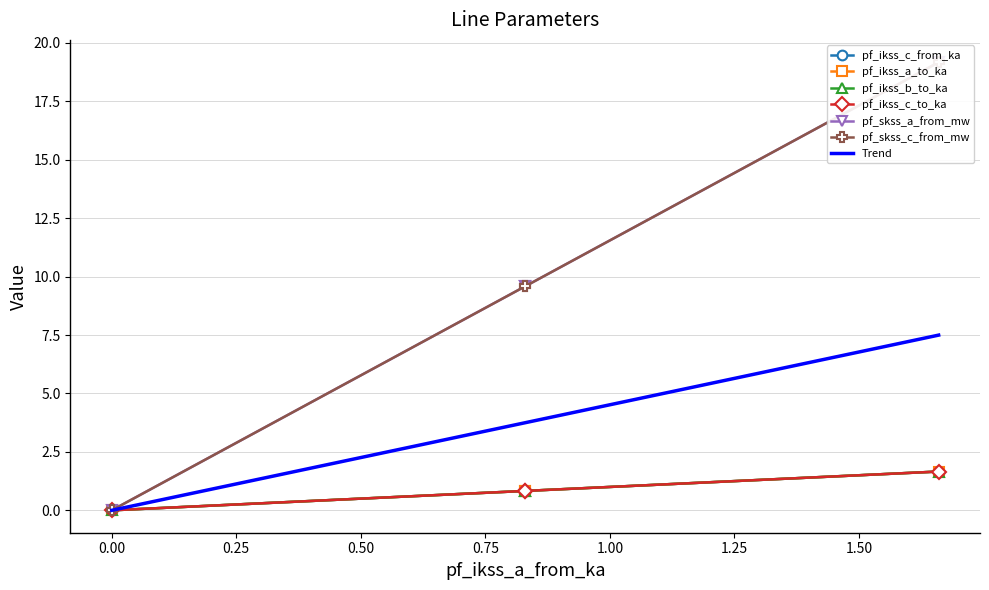

True or false: pf_ikss_c_to_ka and pf_skss_c_from_mw cross at least once.

False